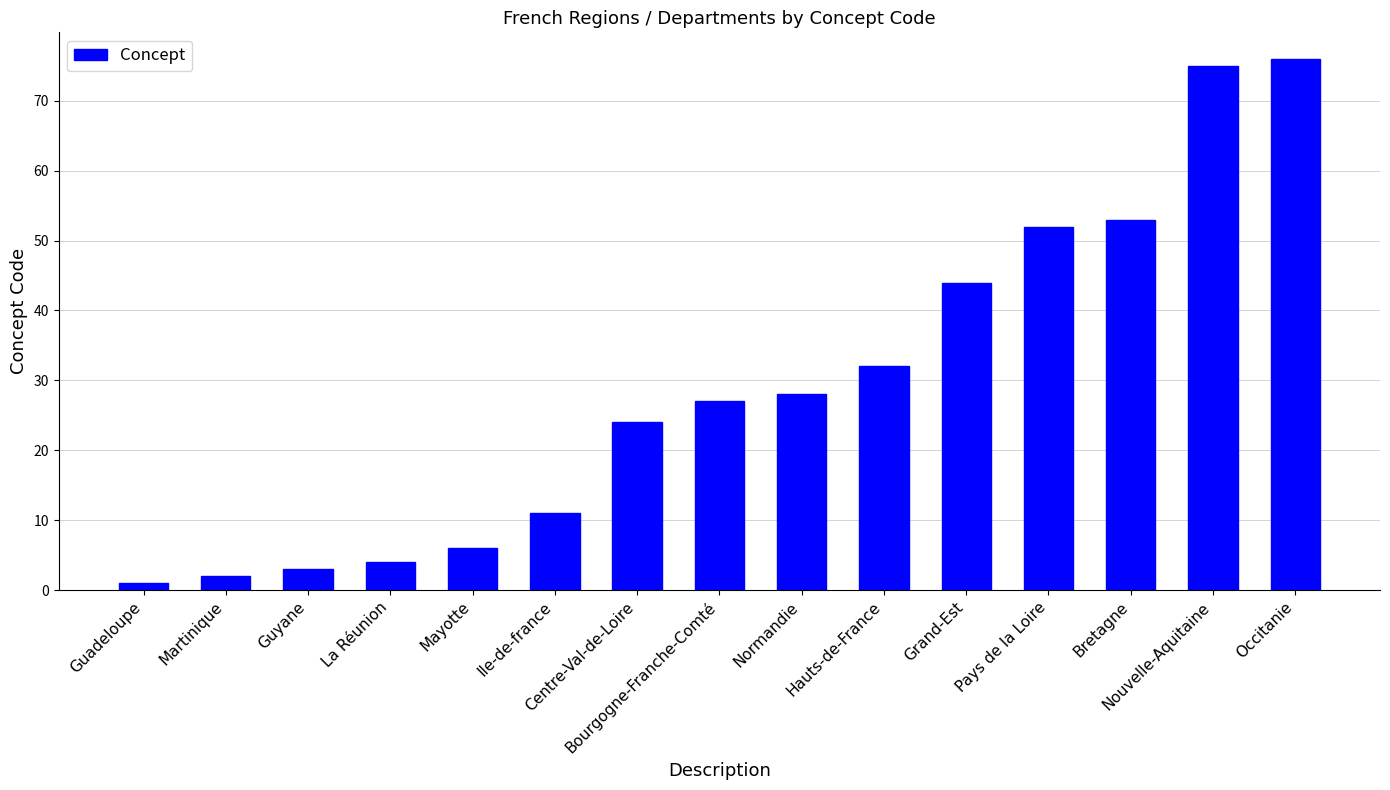

The chart shows a value of 6 at Mayotte. True or false?

True